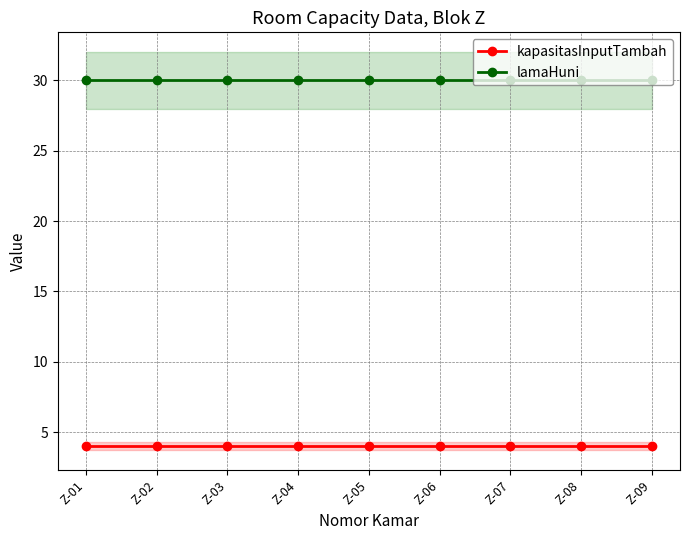

True or false: kapasitasInputTambah and lamaHuni cross at least once.

False